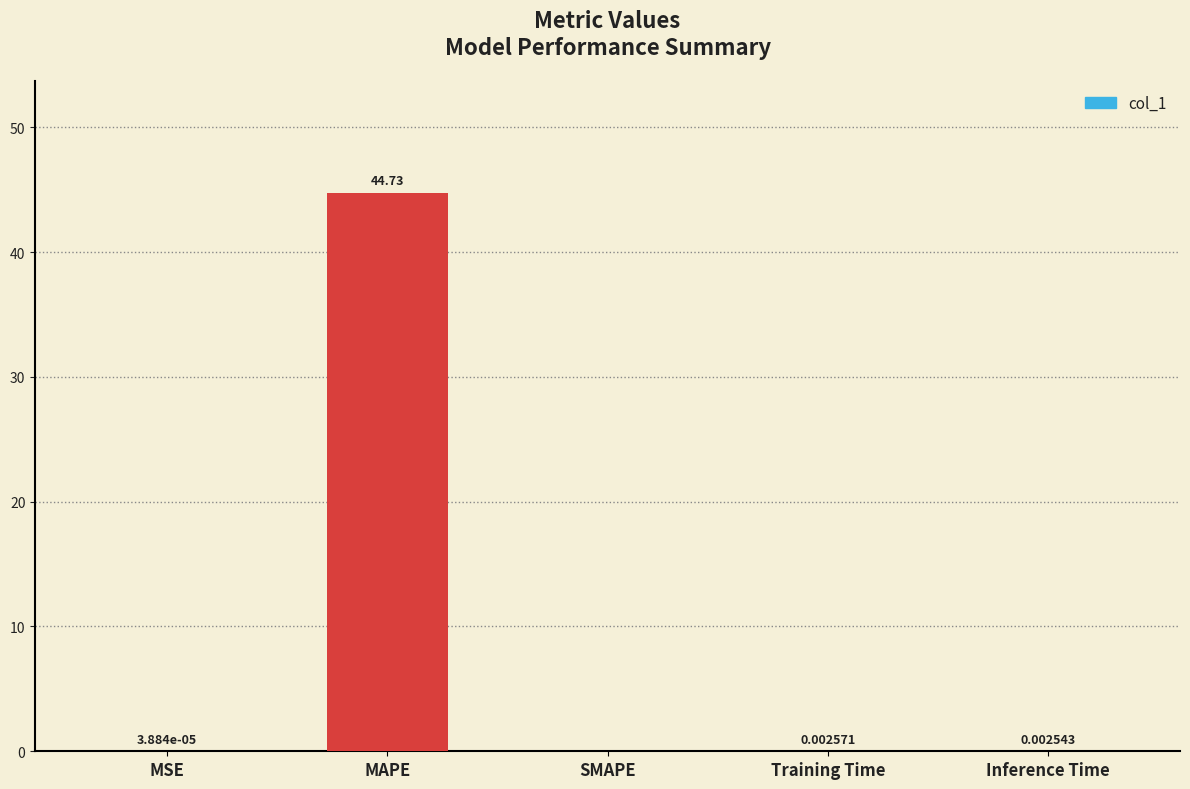

The value at Training Time is 0.0. True or false?

True